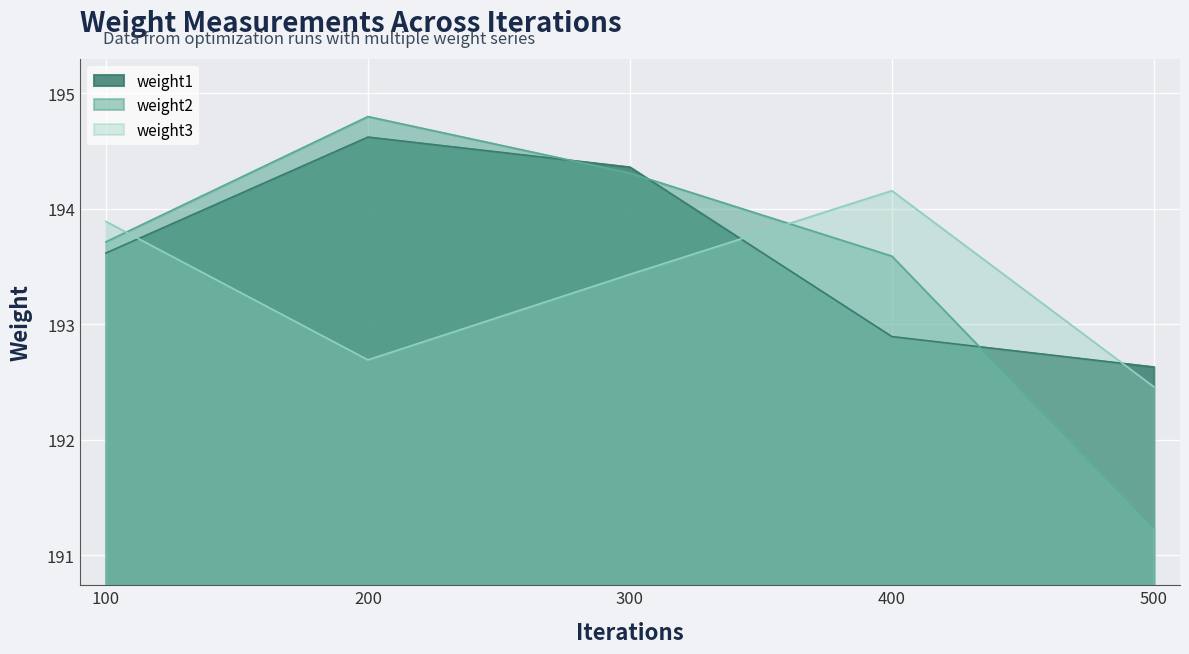

What is the value of the weight3 point at the 2nd from the left?

192.7